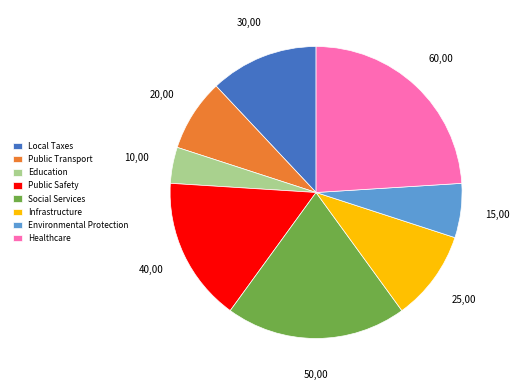

Do Public Safety and Social Services together represent more than half of the pie?

No